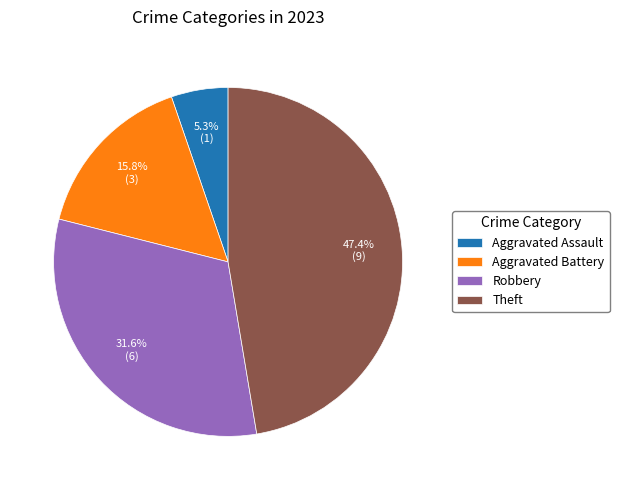

Which category has the smallest portion of the pie?

Aggravated Assault